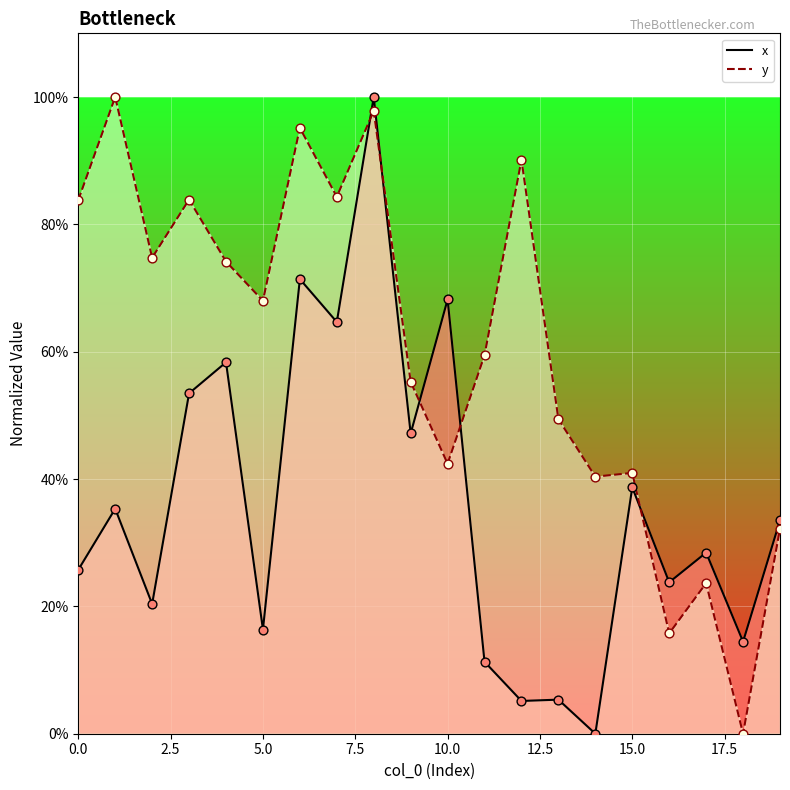

Is the value of y at 12 greater than the value of x at 10?

Yes